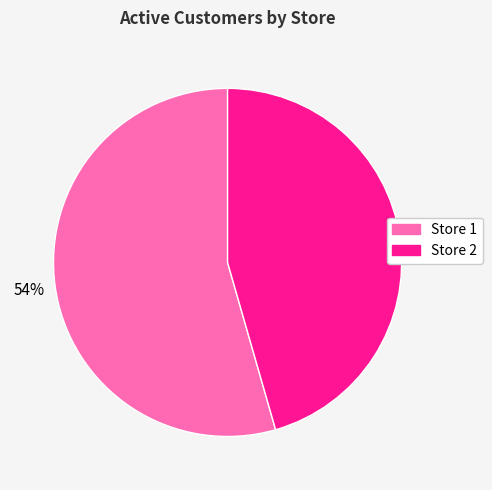

To the nearest percent, what is the combined percentage of Store 2 and Store 1?

100%